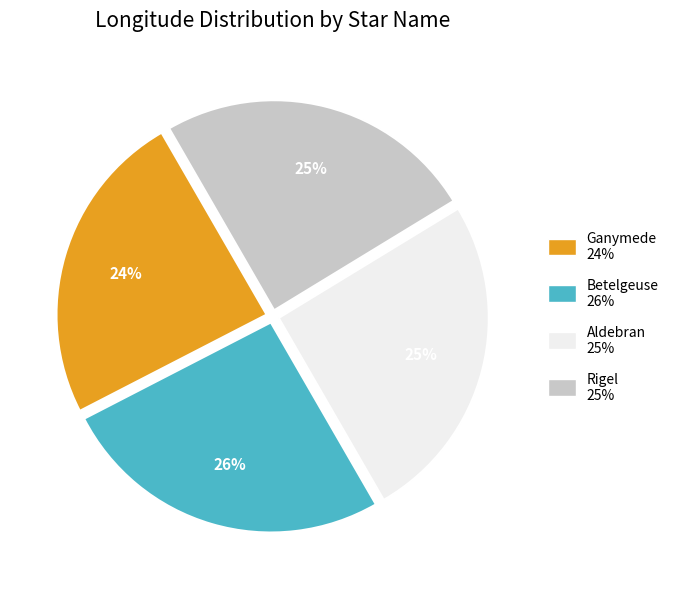

To the nearest percent, what percentage of the pie is Aldebran 25%?

25%